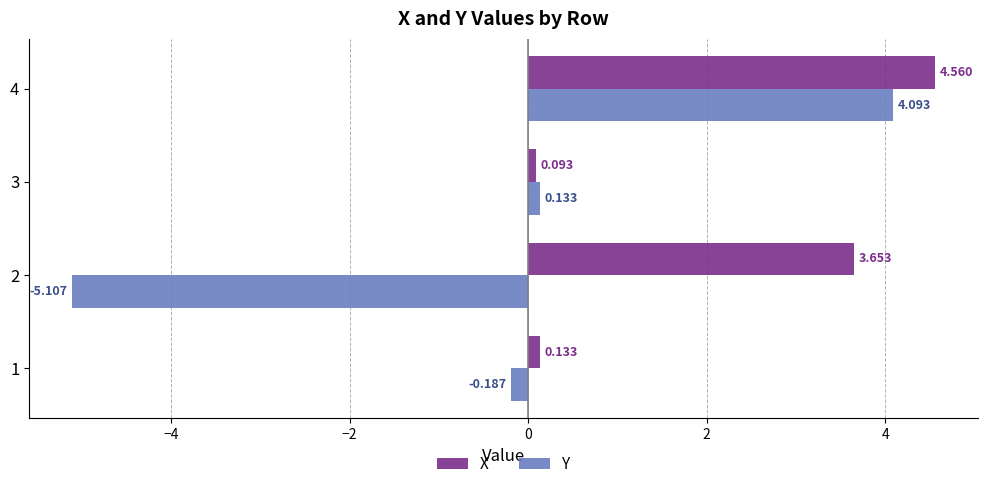

What are all the series names shown in the legend?

X, Y